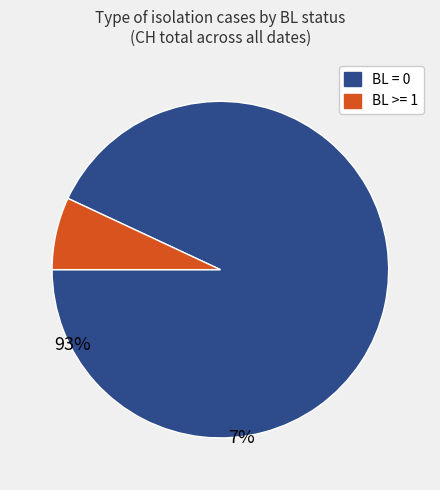

Between BL >= 1 and BL = 0, which is larger?

BL = 0